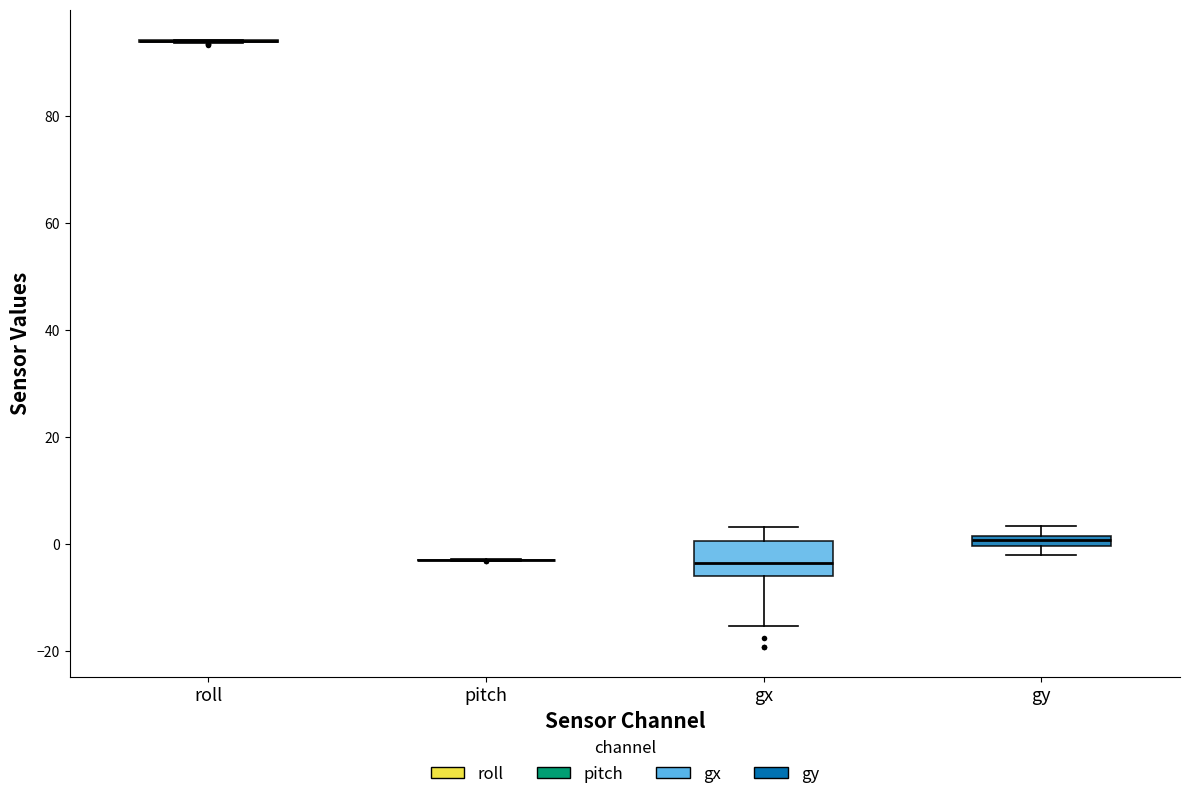

Comparing the boxes themselves (not the whiskers), which one is the tallest?

gx